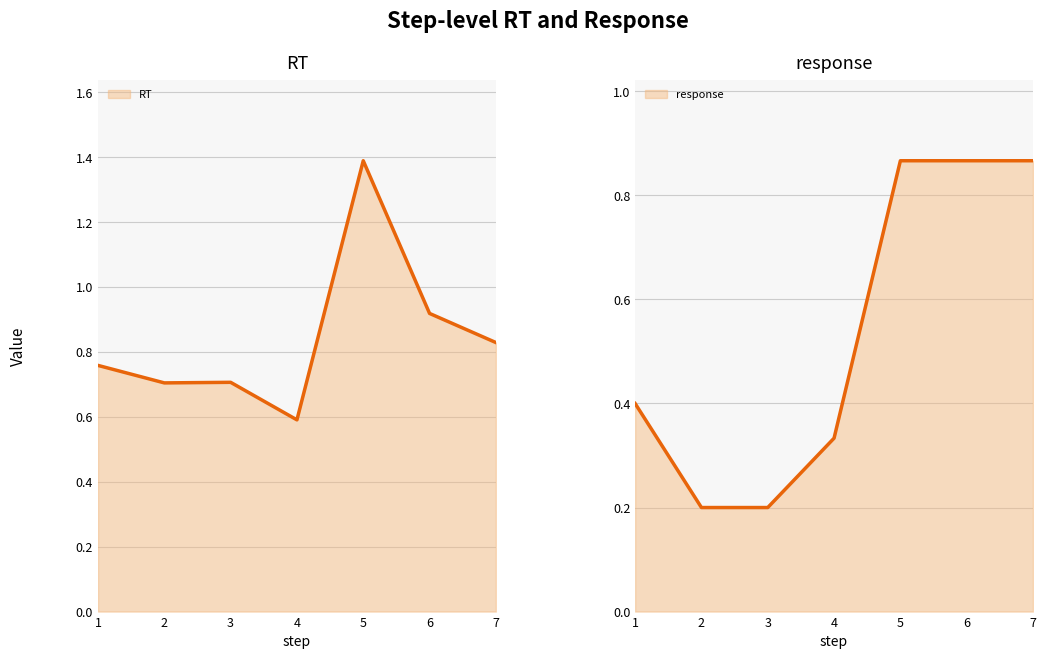

Rank the series by their average value, from highest to lowest.

RT, response